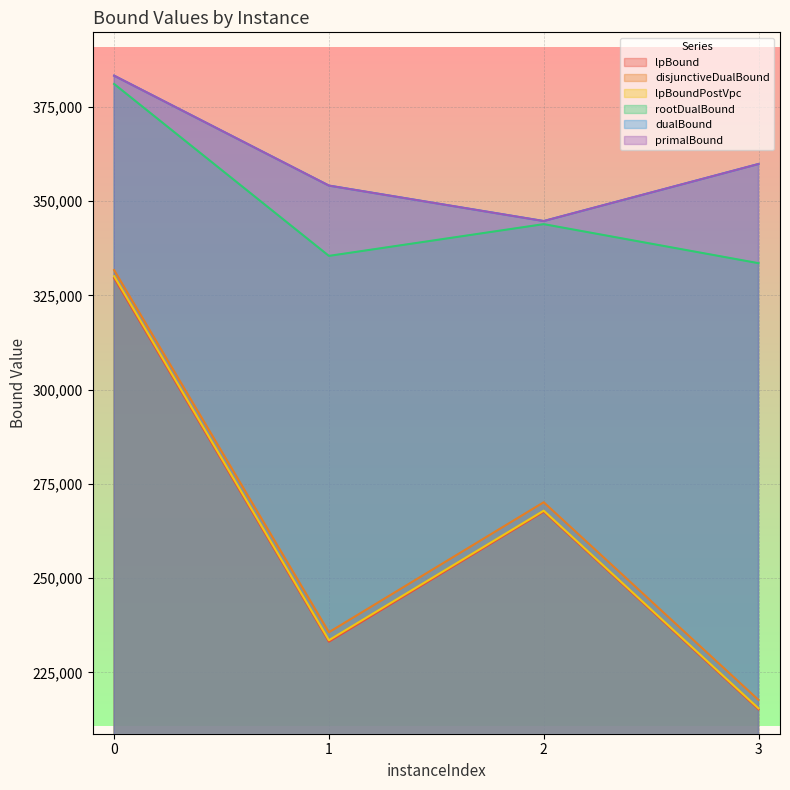

True or false: rootDualBound has a value of 504765.4 at 0.

False